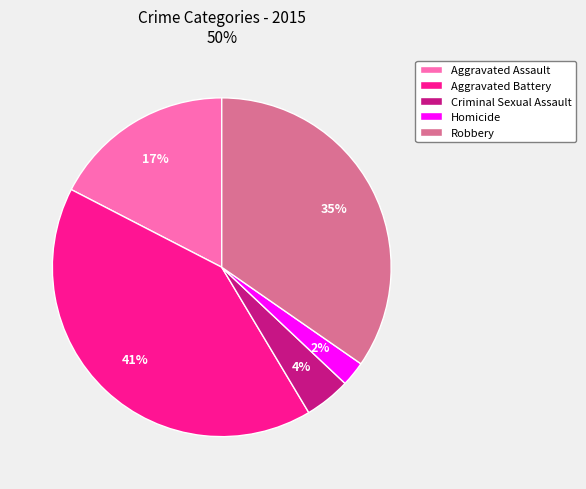

Is the sum of Aggravated Battery and Criminal Sexual Assault greater than half?

No